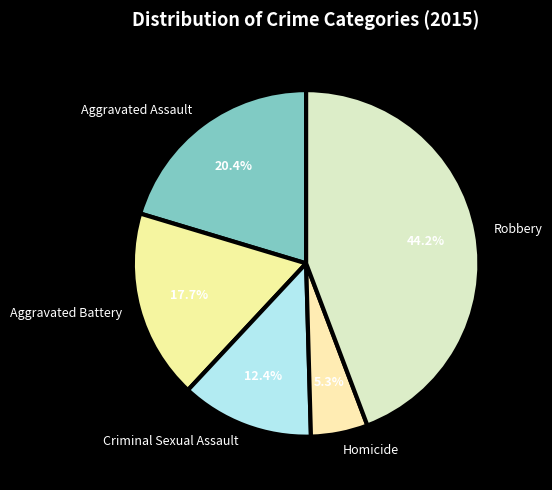

Is it true that Robbery is 44% of the pie?

True